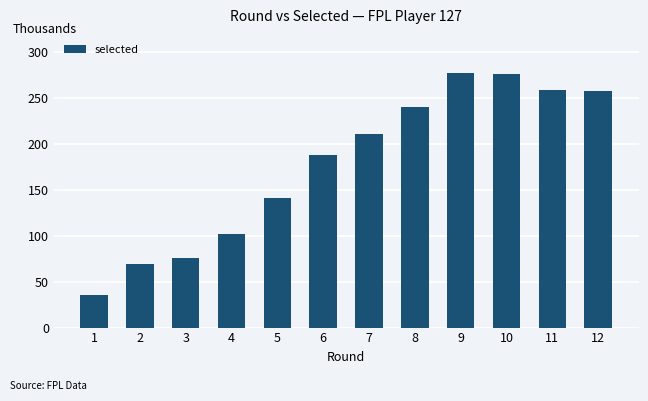

Is it true that the value at 8 is 98.7?

False